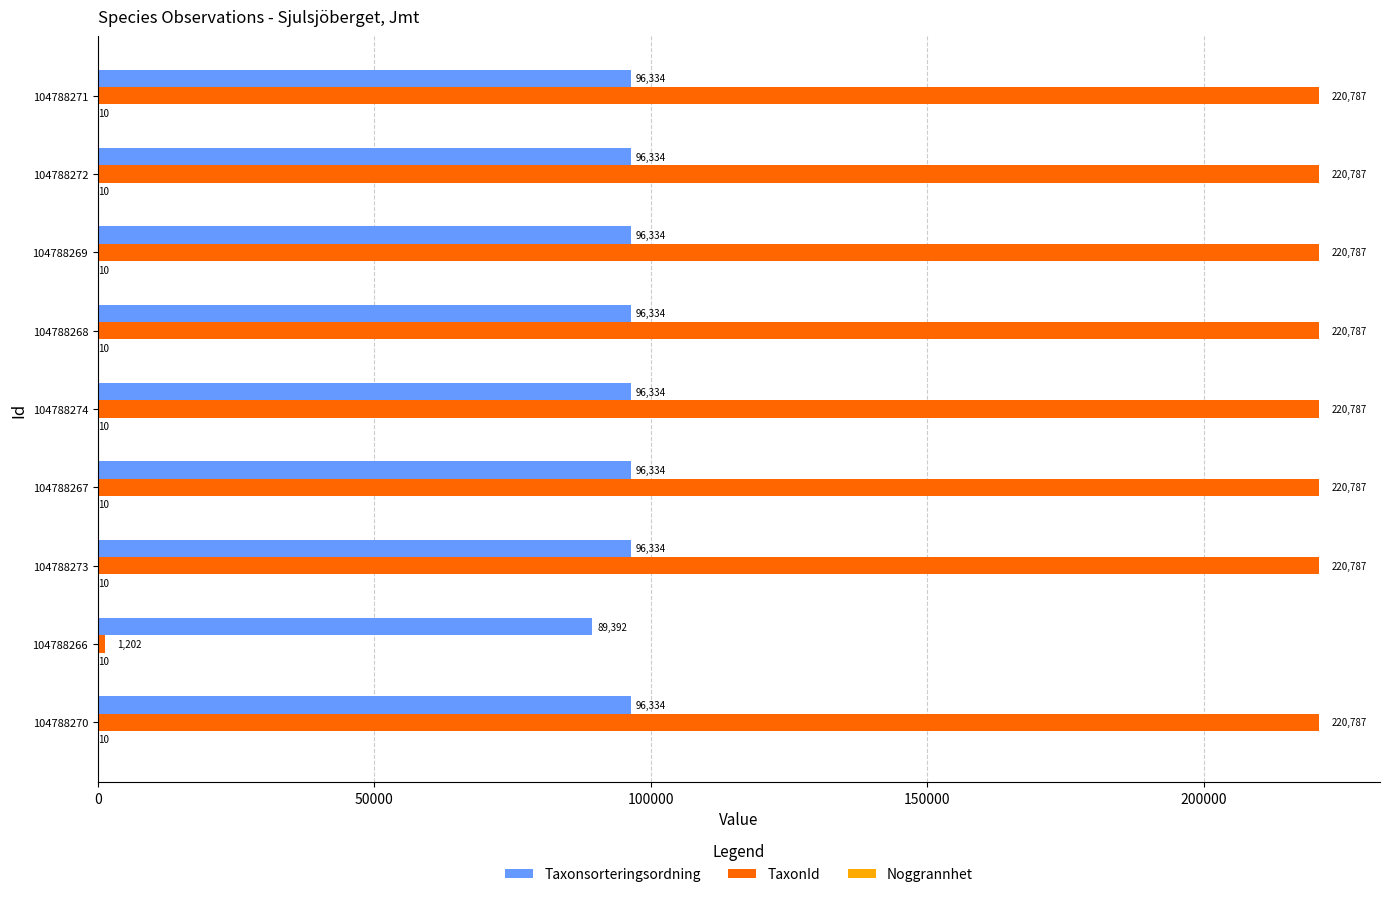

Which series has the widest spread of values?

TaxonId